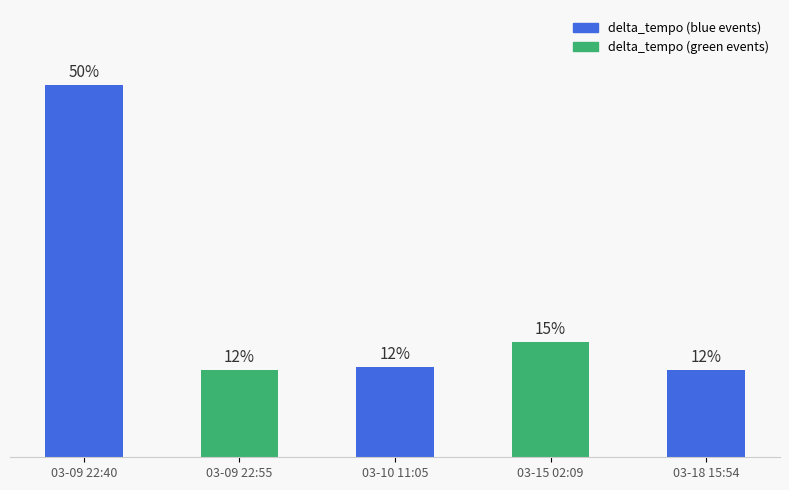

What is the label of the 4th bar from the left?

03-15 02:09